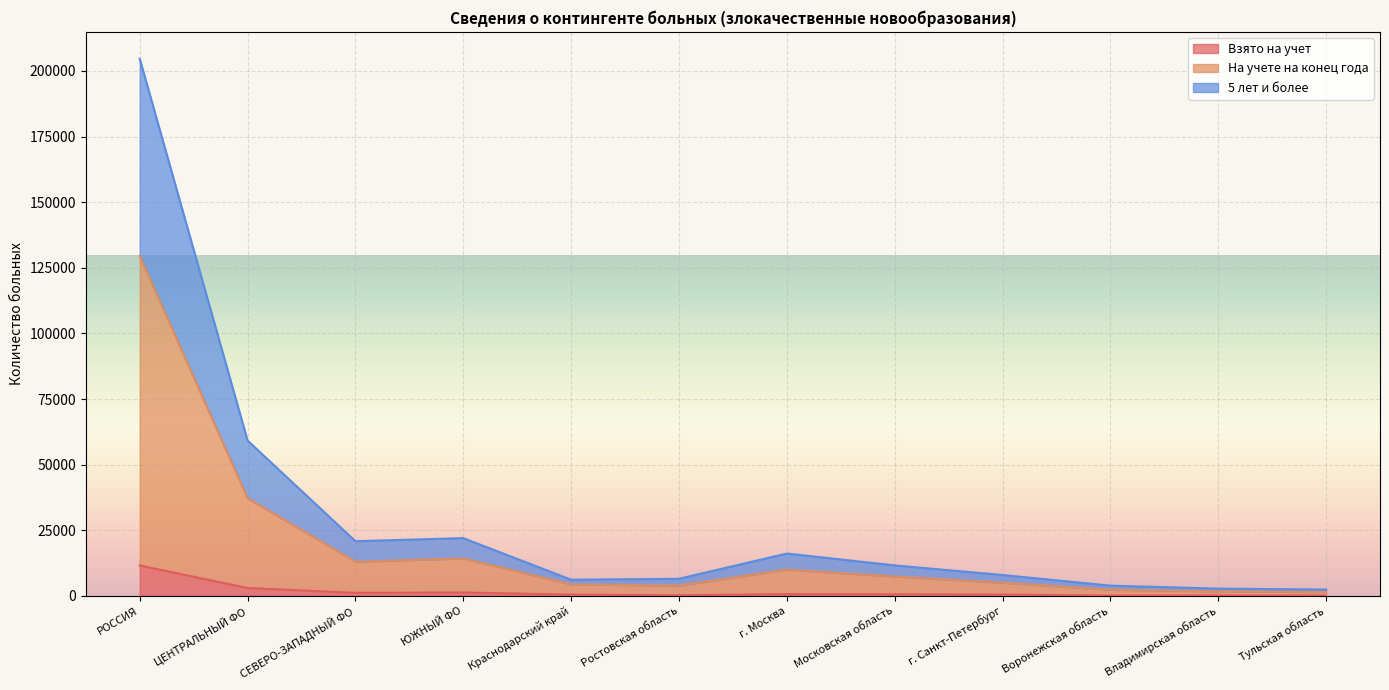

The value of 5 лет и более at РОССИЯ is 297231. True or false?

False